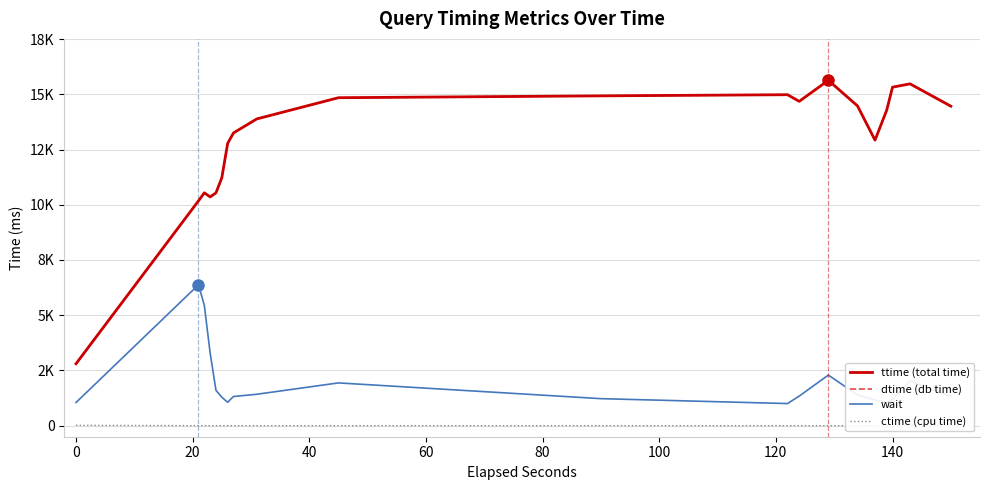

What is the average value of the ttime (total time) series?

12877